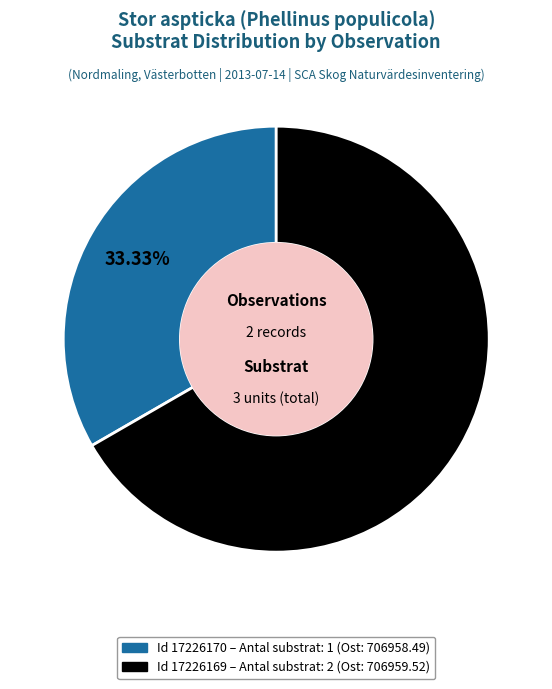

Which category has the biggest portion of the pie?

17226169